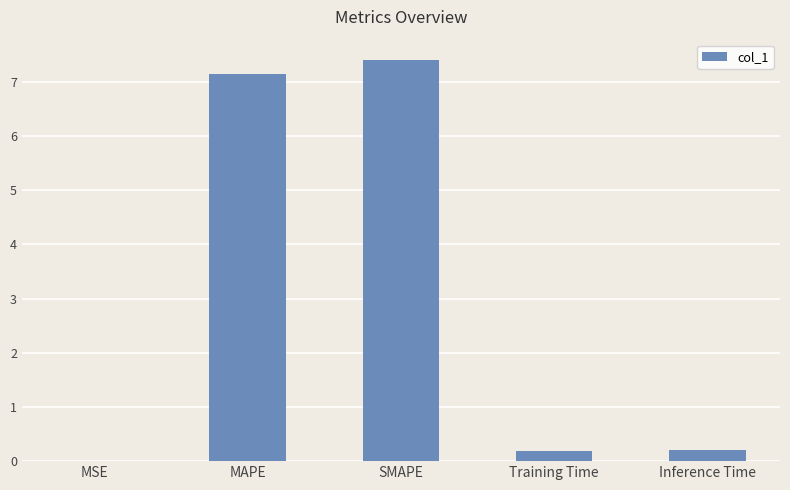

At which category does the chart reach its peak across all series?

SMAPE